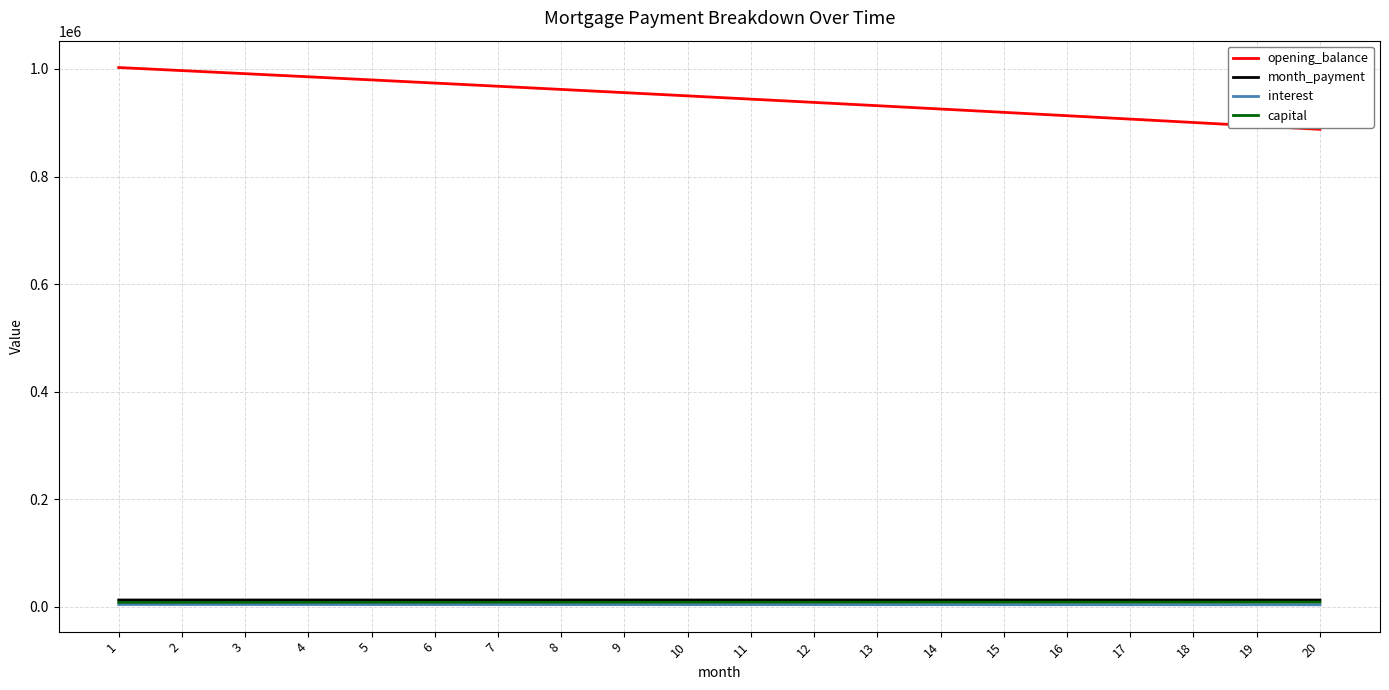

What are all the series names shown in the legend?

opening_balance, month_payment, interest, capital